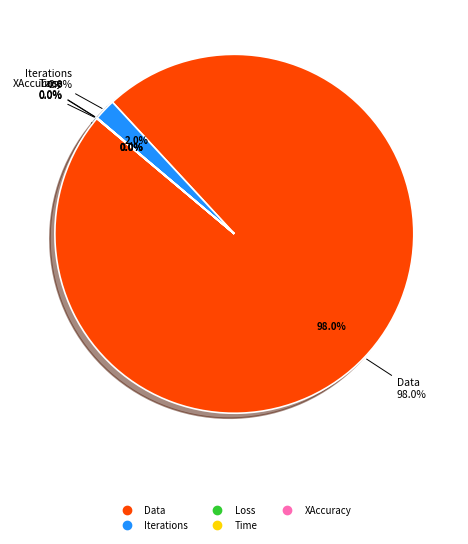

Rank the categories by value from lowest to highest.

XAccuracy, Loss, Time, Iterations, Data